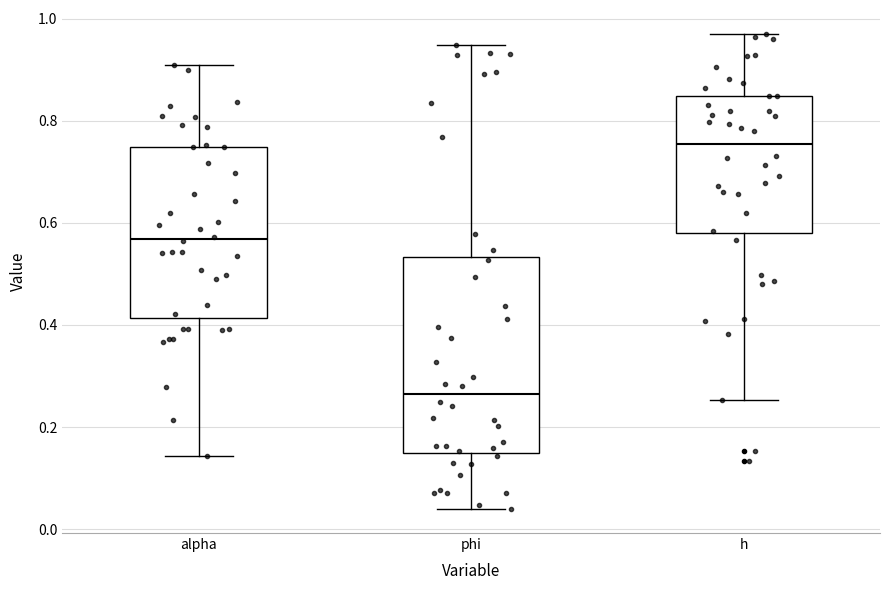

Reading left to right, read every box against the y-axis: the position of its median line, the range the box covers, and the ends of its whiskers. The values are not printed on the chart, so give them approximately, as read against the axis.

alpha: median 0.56, box 0.42 to 0.74, whiskers 0.14 to 0.90
phi: median 0.26, box 0.16 to 0.54, whiskers 0.04 to 0.94
h: median 0.76, box 0.58 to 0.84, whiskers 0.26 to 0.98